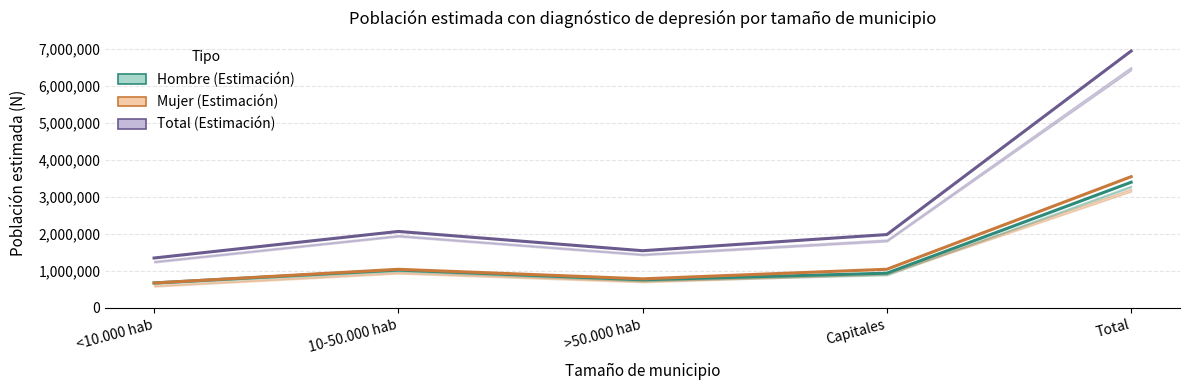

Is this an area chart (filled region under the line)?

No